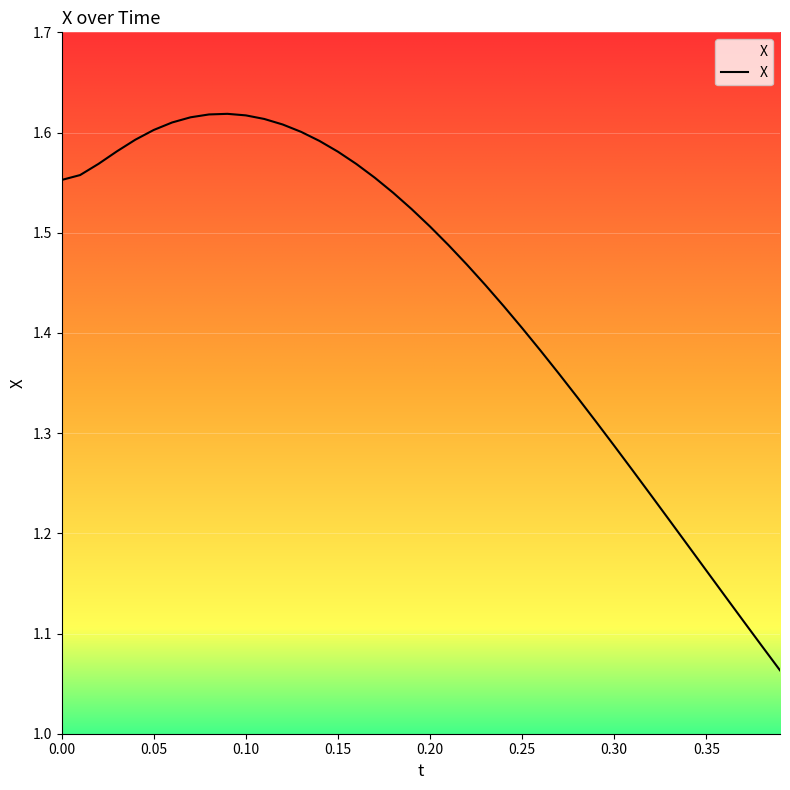

What is the difference between the maximum and minimum values?

0.6